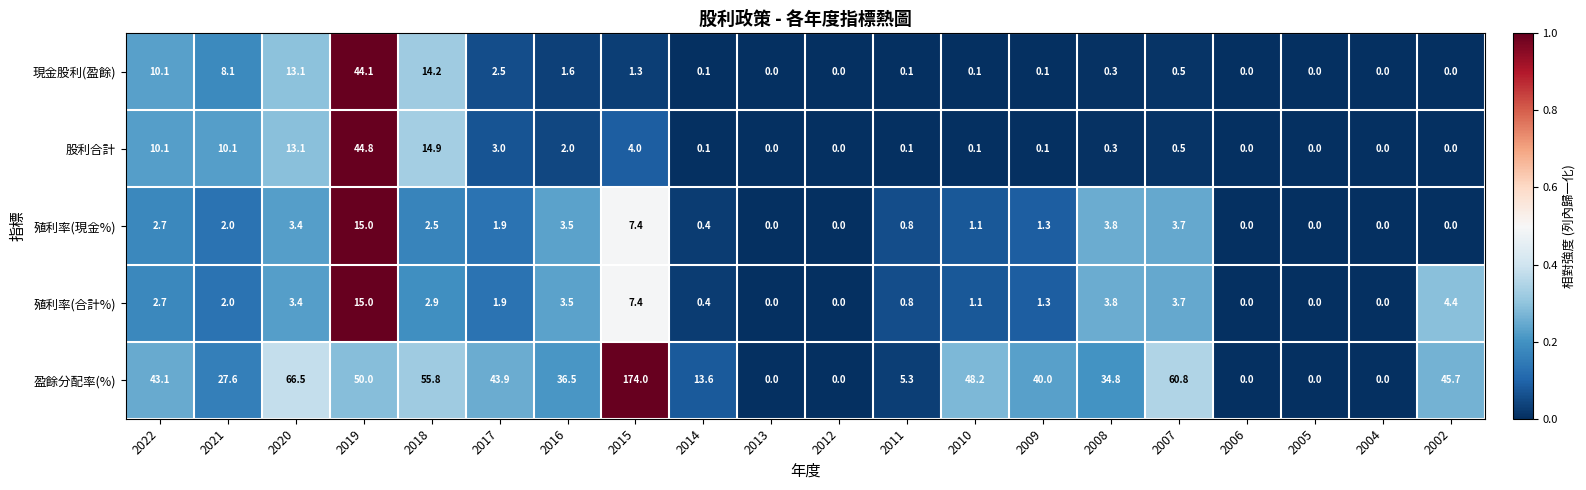

Is it true that 現金股利(盈餘) equals 61.1 at 2019?

False